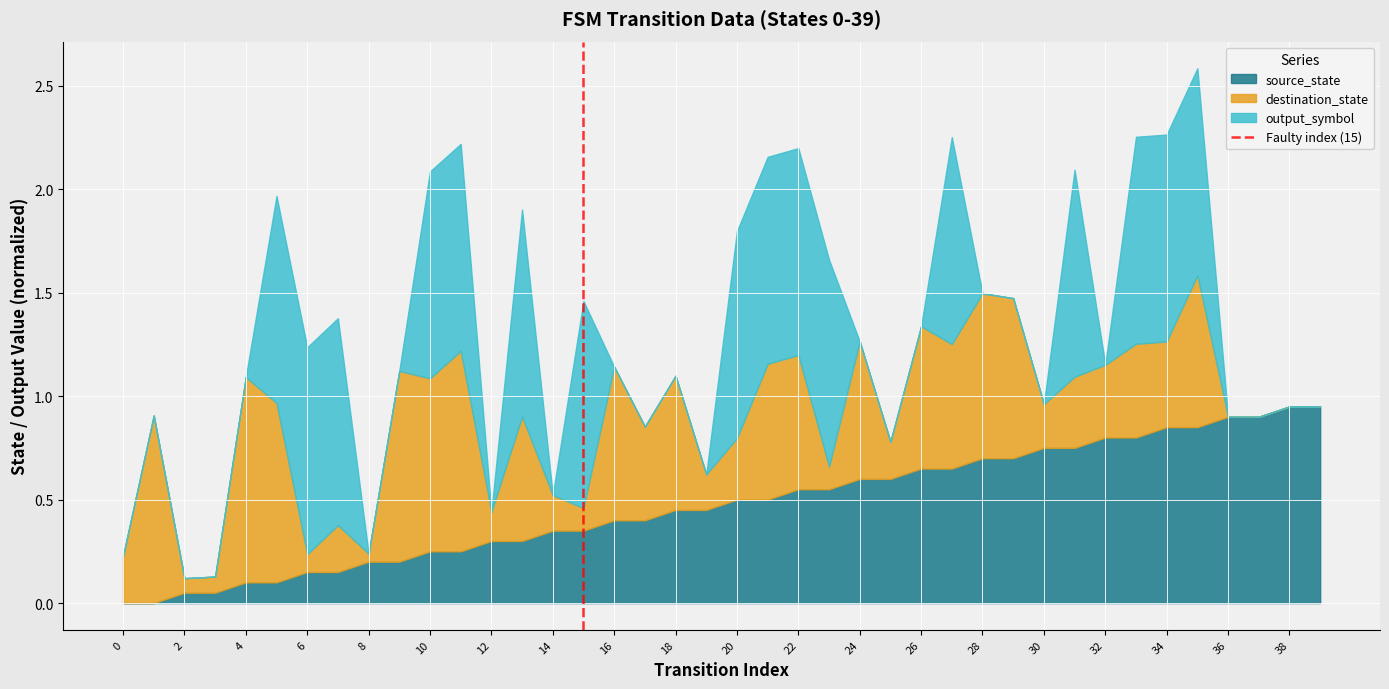

Does the chart display data point markers on the line(s)?

No